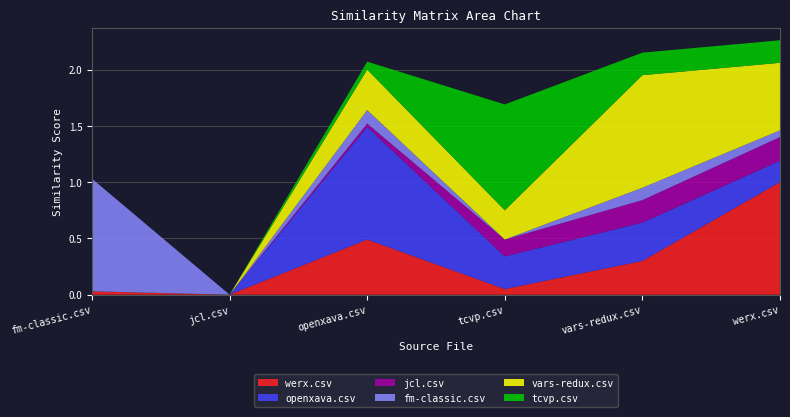

Reading left to right, what are all the values shown in this chart?

werx.csv: 0.0	0.0	0.5	0.1	0.3	1.0
openxava.csv: 0.0	0.0	1.0	0.3	0.3	0.2
jcl.csv: 0.0	0.0	0.0	0.1	0.2	0.2
fm-classic.csv: 1.0	0.0	0.1	0.0	0.1	0.1
vars-redux.csv: 0.0	0.0	0.4	0.3	1.0	0.6
tcvp.csv: 0.0	0.0	0.1	0.9	0.2	0.2